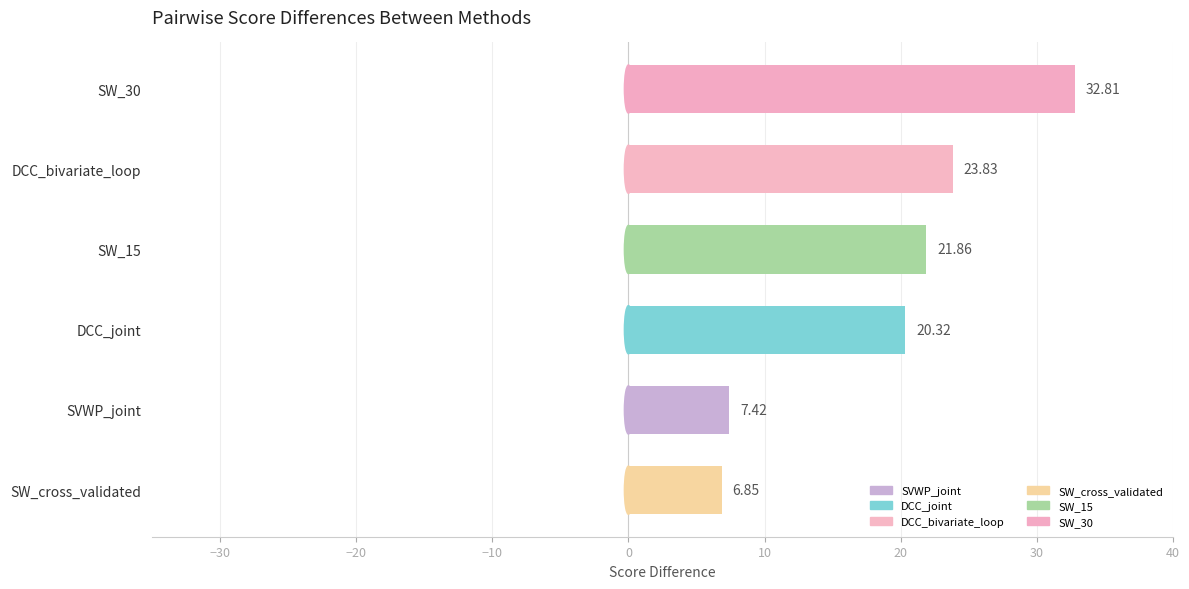

Where is the data nearest to the value 19?

DCC_joint